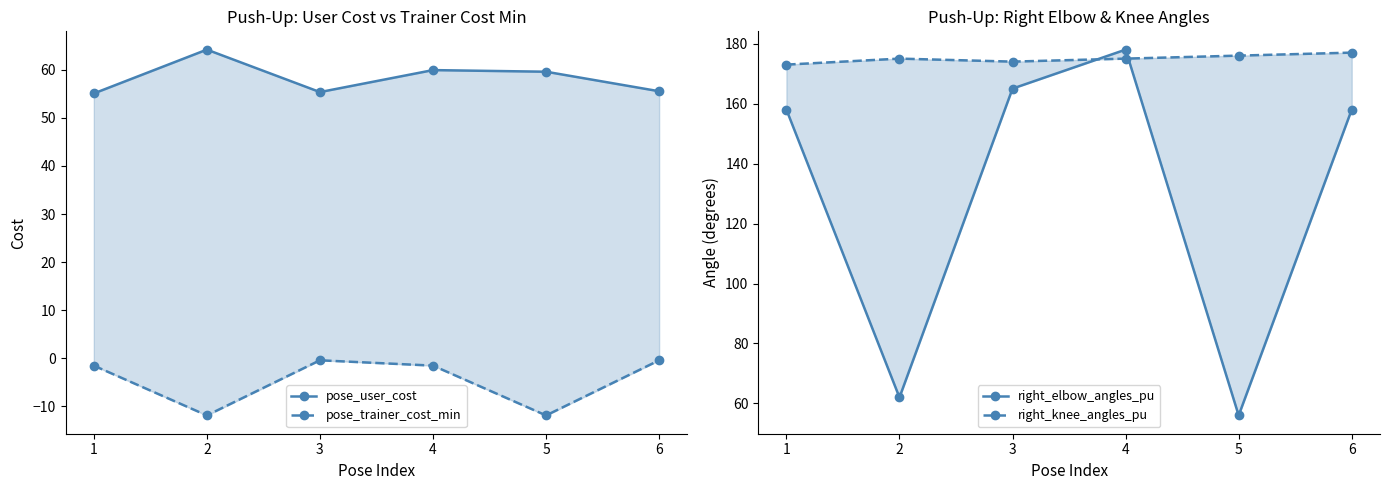

How many times do pose_user_cost and right_elbow_angles_pu cross each other?

4